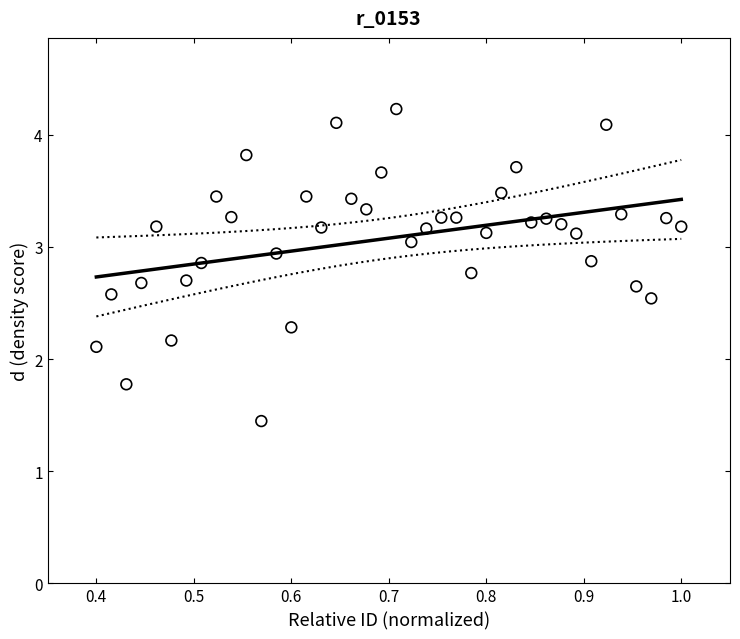

What is the range of X values (max minus min)?

0.6